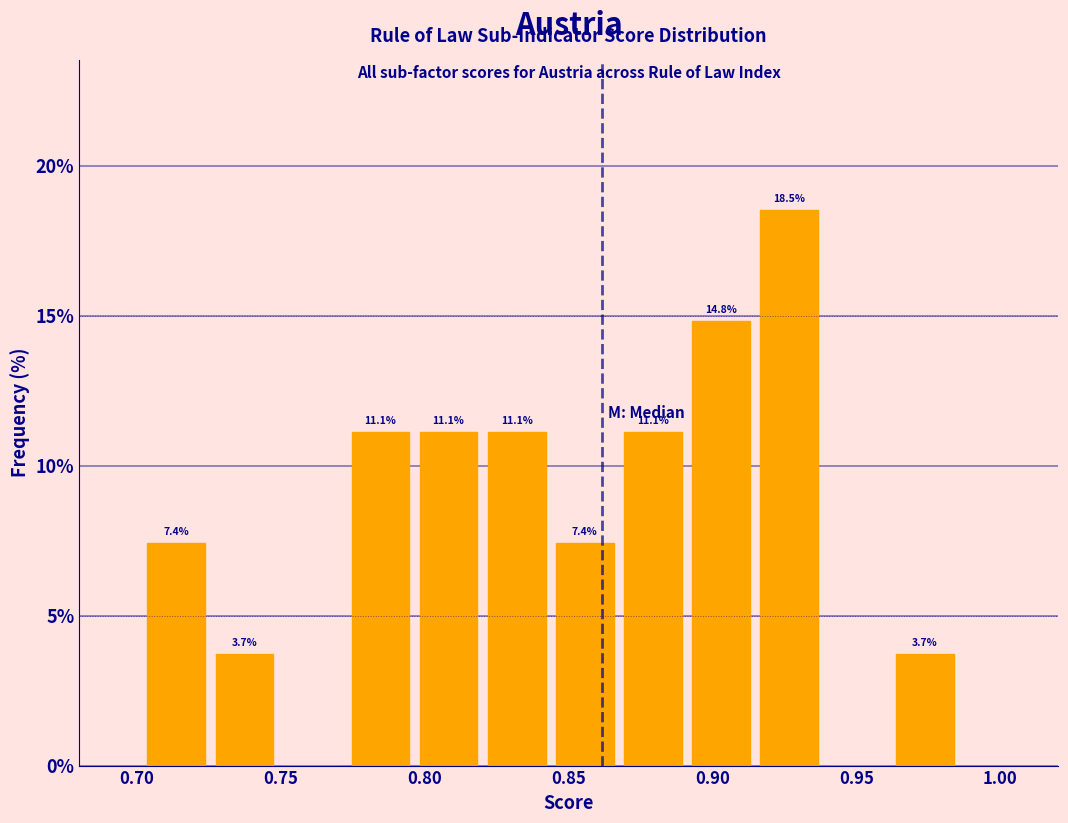

Over which range of the x-axis is the bar tallest?

0.915 to 0.940